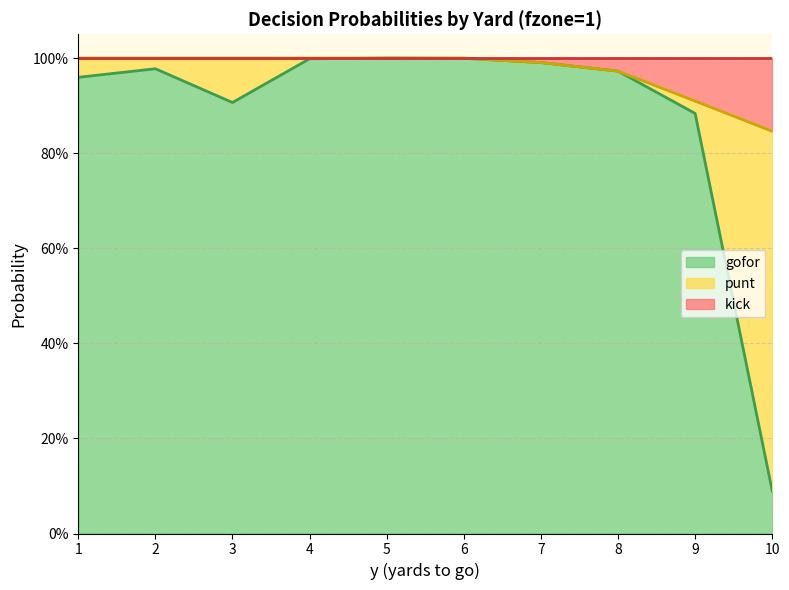

The gofor series shows 0.9 at 3. True or false?

True